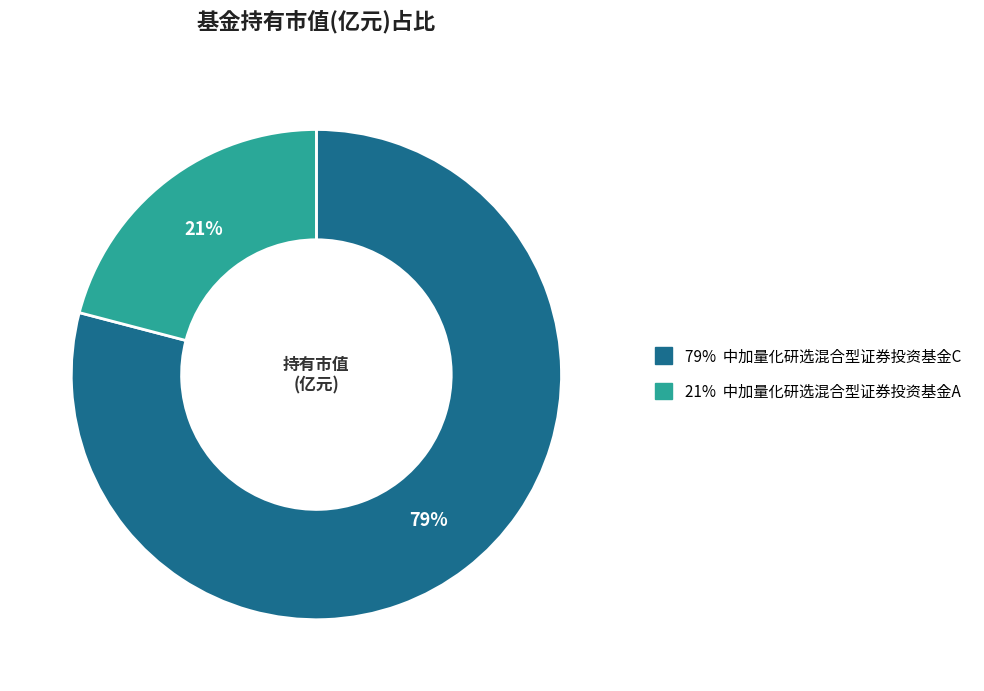

Count the number of slices in the pie.

2